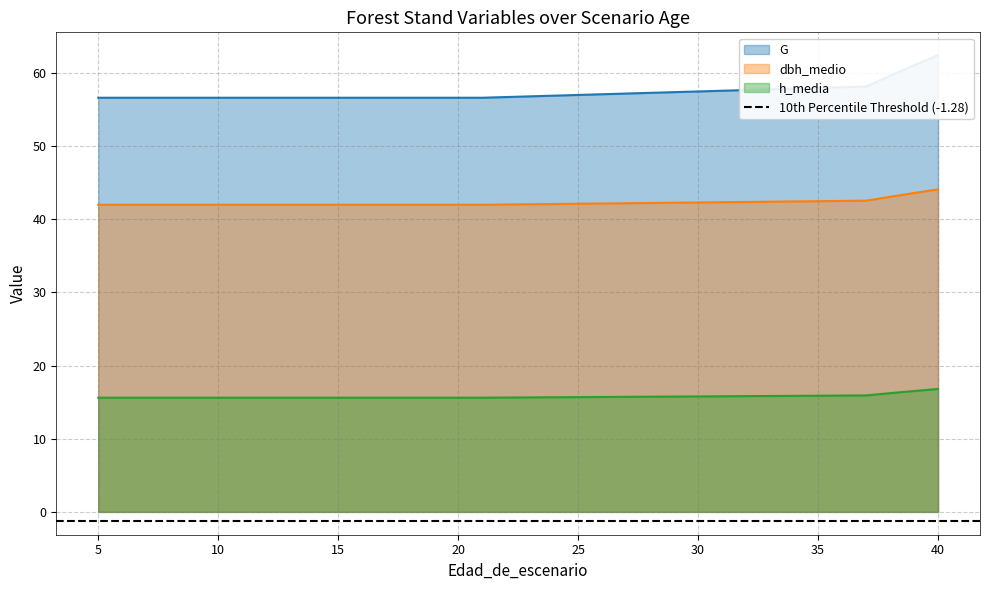

At 9, list the series in order from largest to smallest.

G, dbh_medio, h_media